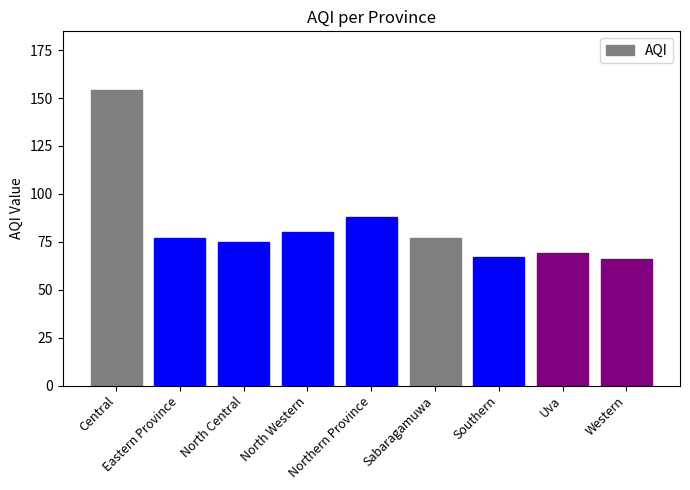

Does the chart contain any negative values?

No